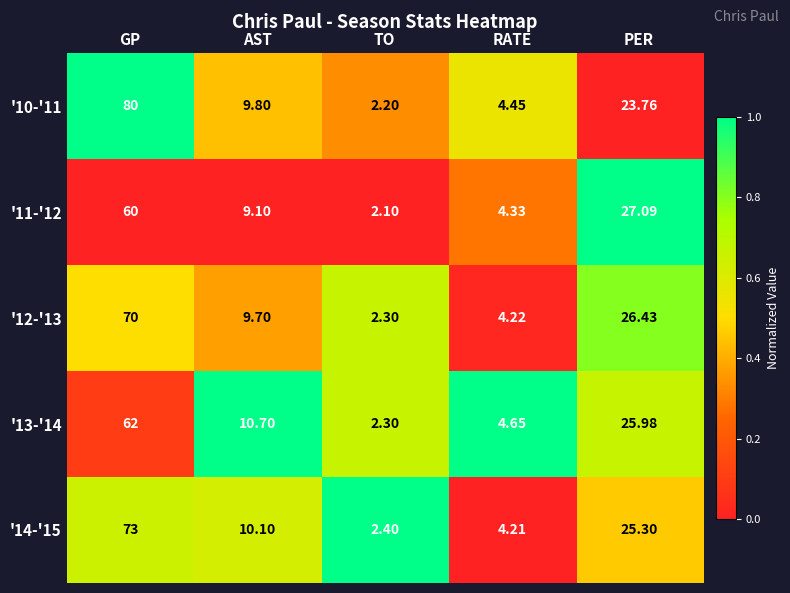

What is the spread (max minus min) of values at TO?

0.3